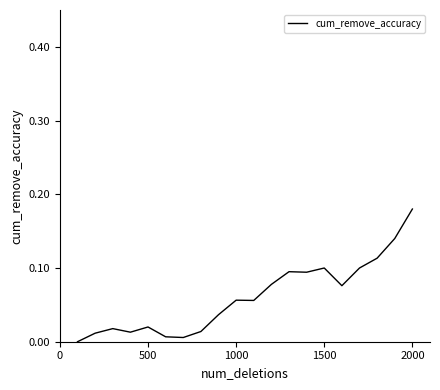

What is the greatest value displayed?

0.2